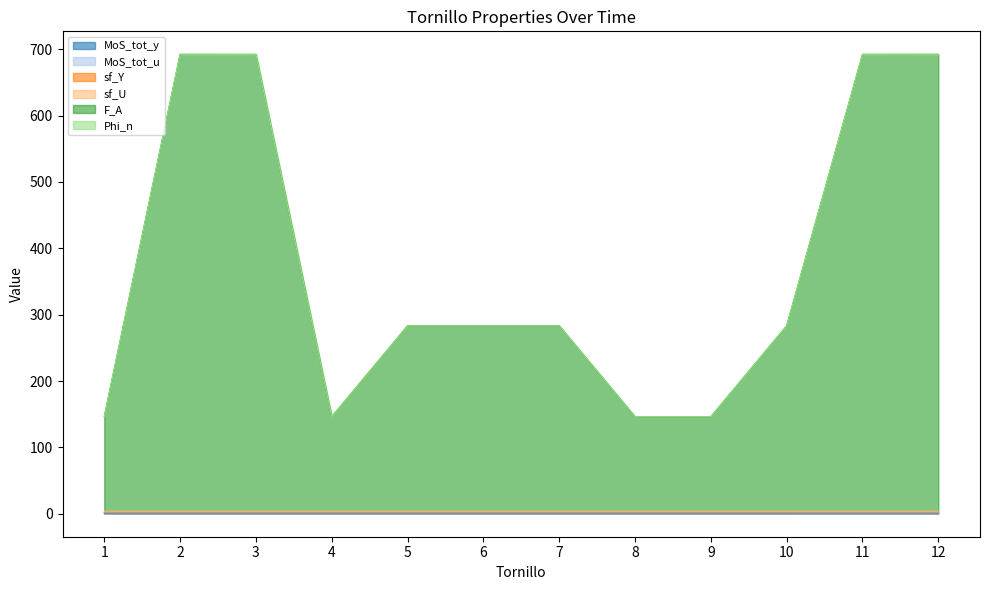

Does the chart display data point markers on the line(s)?

No